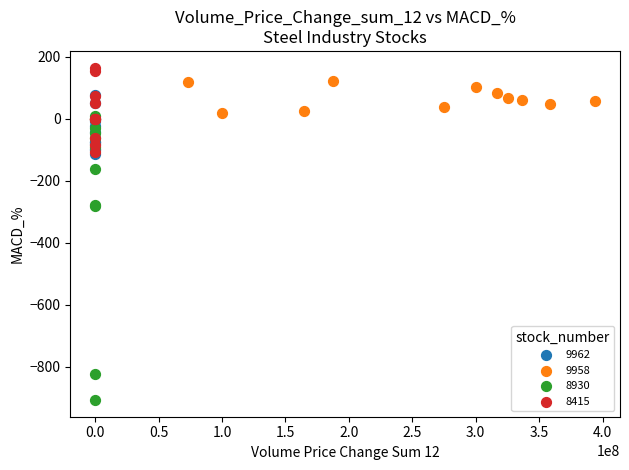

What are all the series names shown in the legend?

9962, 9958, 8930, 8415